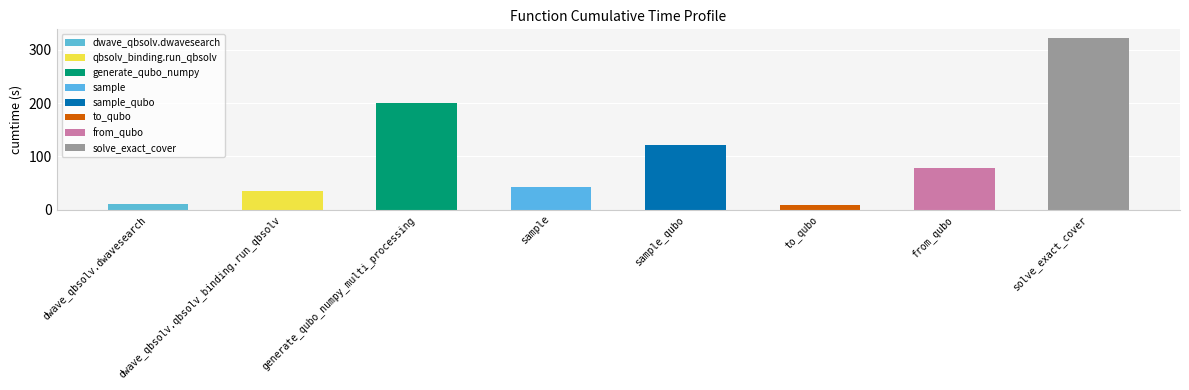

What is the sum of the values at dwave_qbsolv.qbsolv_binding.run_qbsolv and from_qubo?

112.6